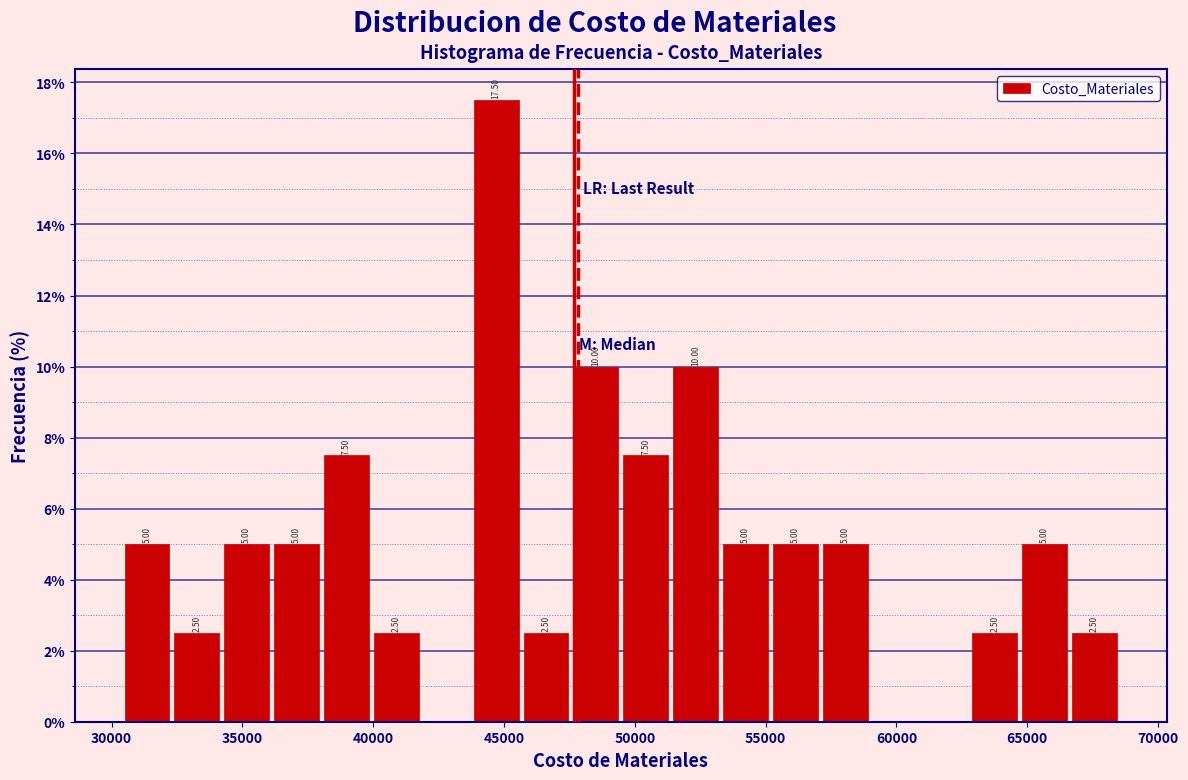

Read against the x-axis, roughly where is the centre of the tallest bar?

44500